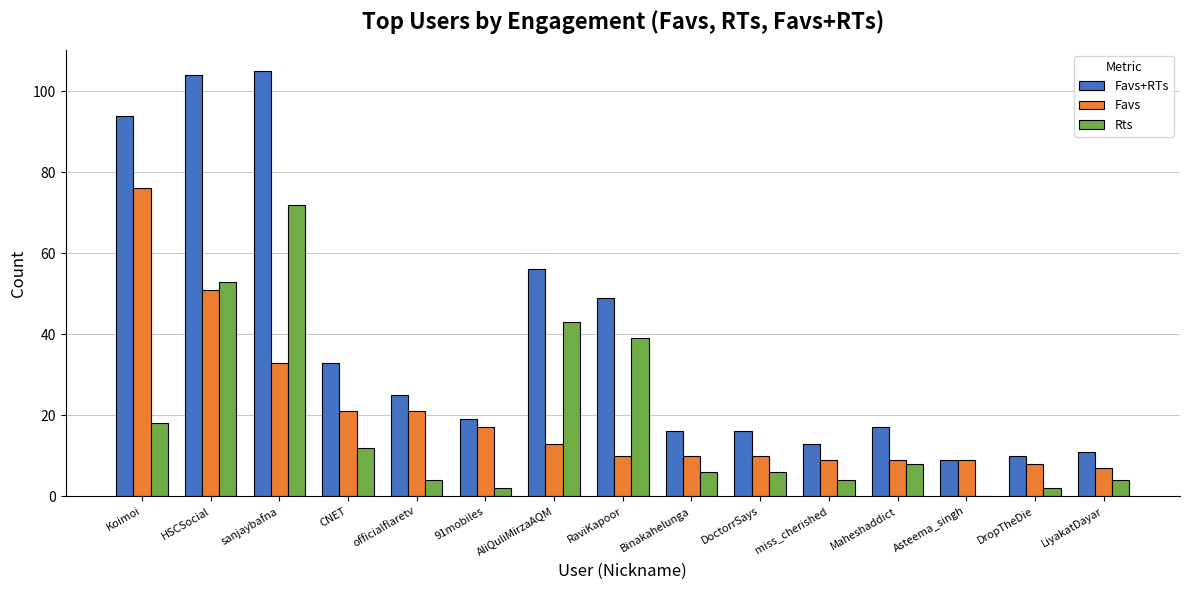

At which label does Rts reach its peak?

sanjaybafna